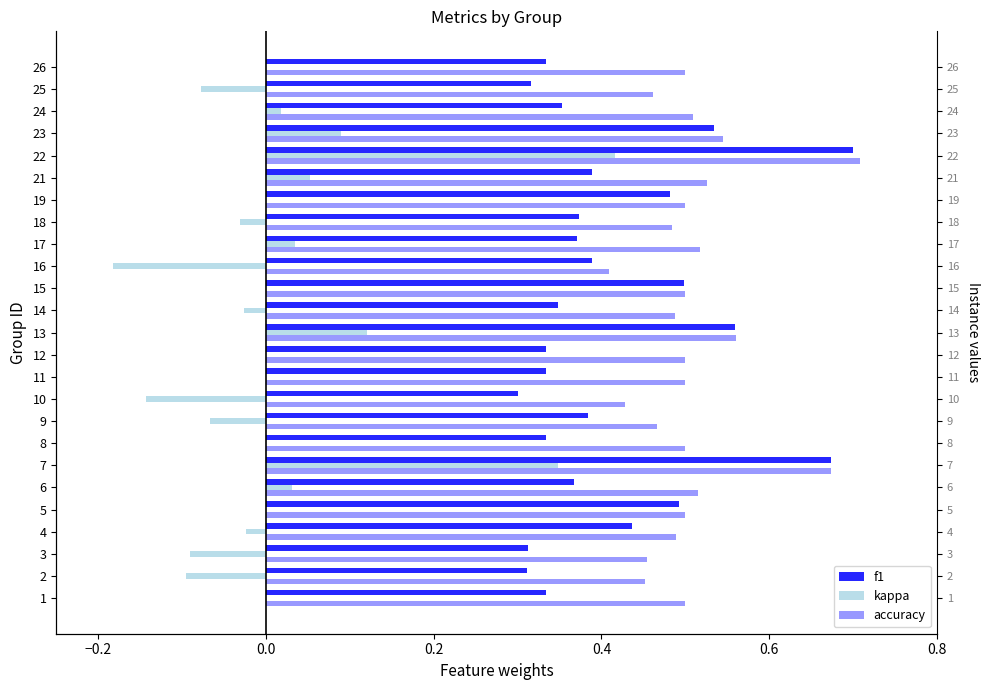

What is the difference between the maximum and minimum values in the kappa series?

0.6